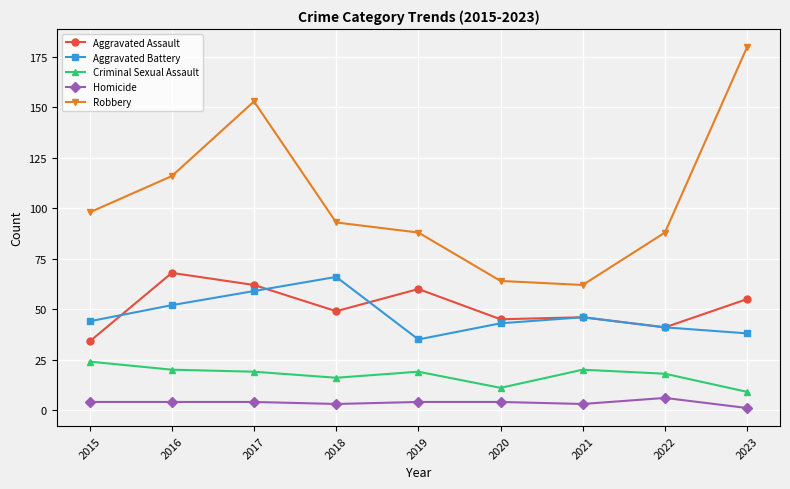

Where does the Aggravated Assault series first go above 49?

2016